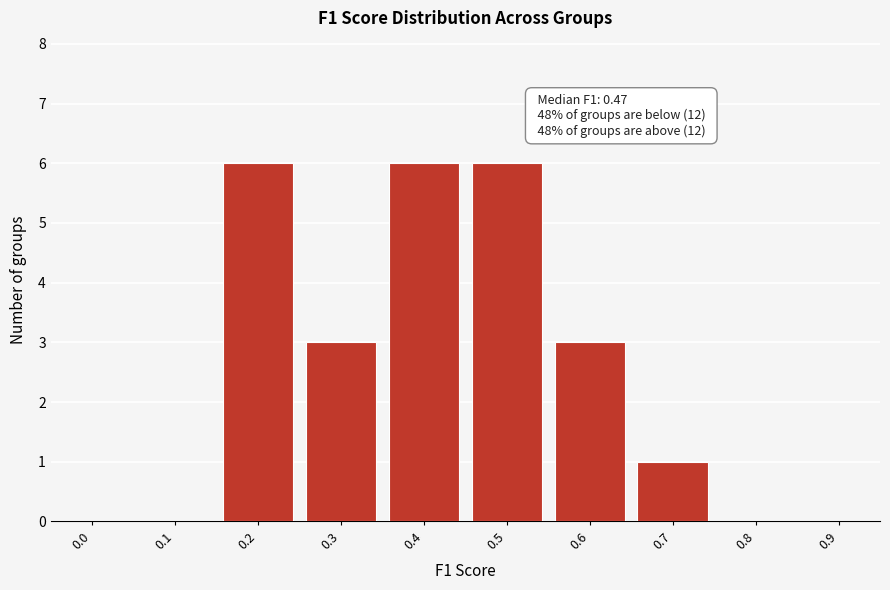

Reading right to left, transcribe all the data shown in this chart.

0.9=0	0.8=0	0.7=1	0.6=3	0.5=6	0.4=6	0.3=3	0.2=6	0.1=0	0.0=0